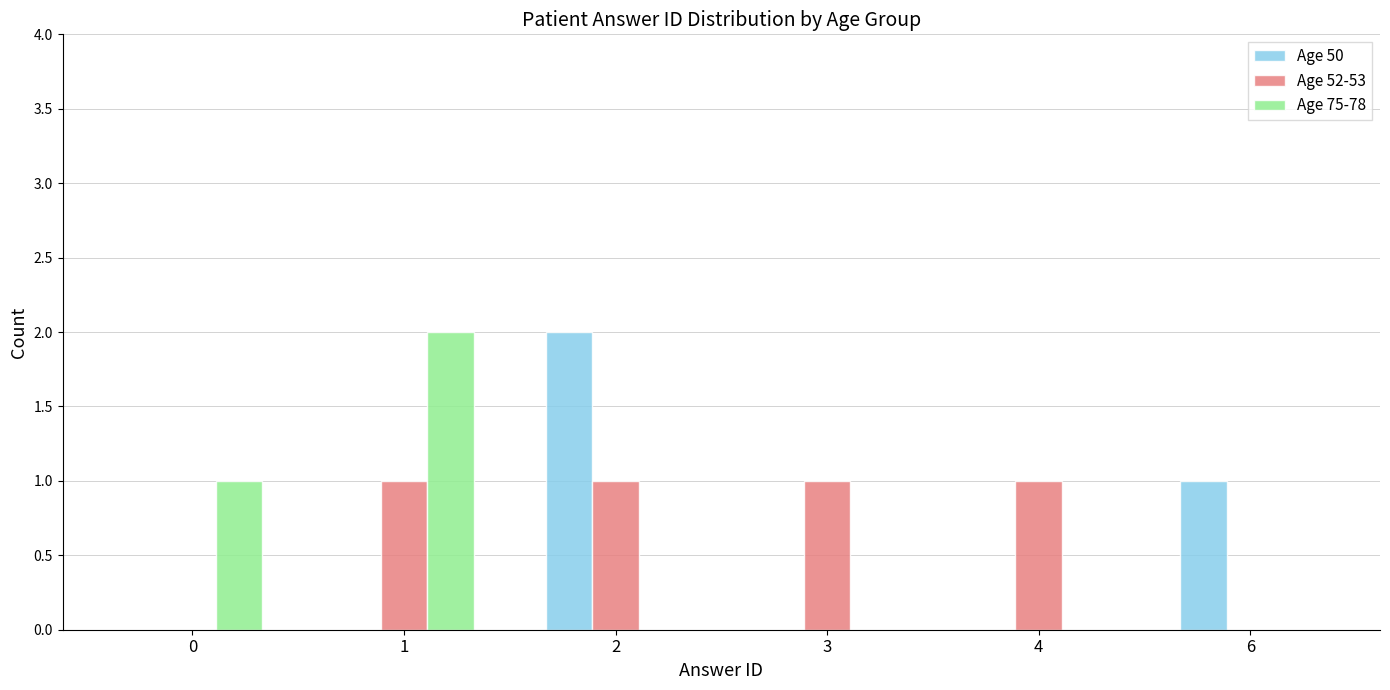

Is the value of Age 50 at 4 greater than the value of Age 52-53 at 3?

No